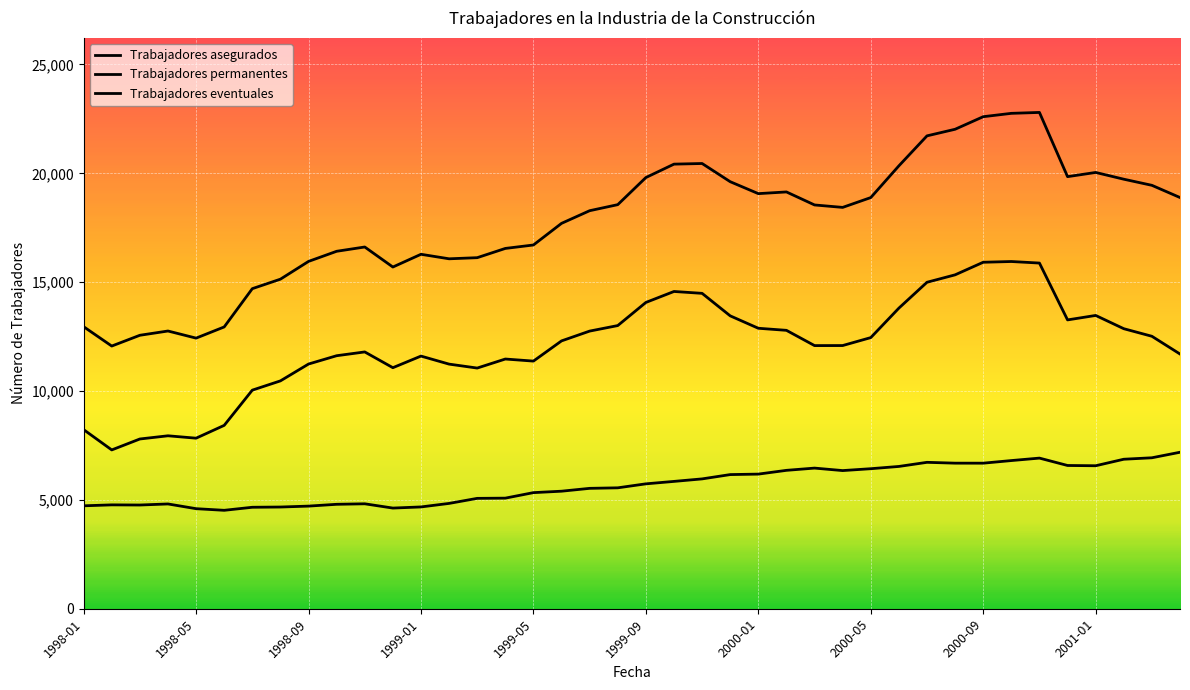

Rank the series by their maximum value, from lowest to highest.

Trabajadores permanentes, Trabajadores eventuales, Trabajadores asegurados